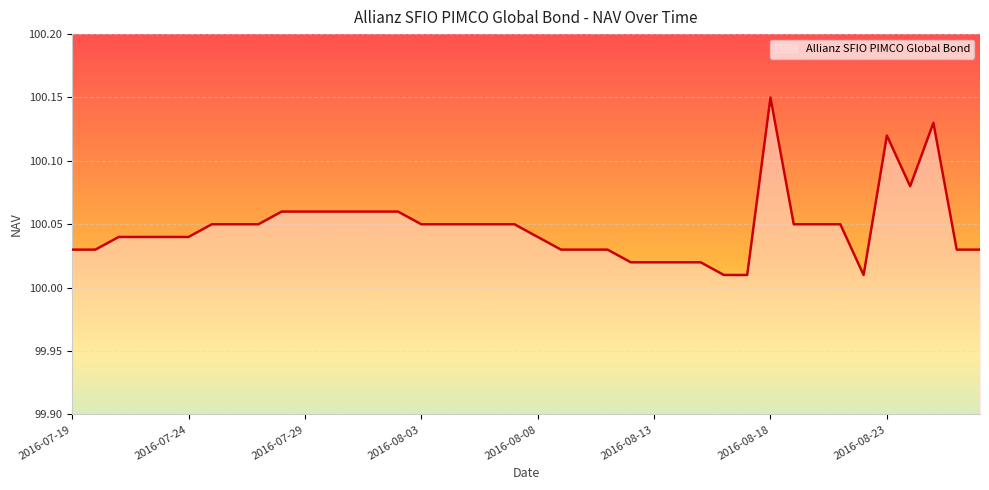

What is the difference between the second highest and second lowest values?

0.1